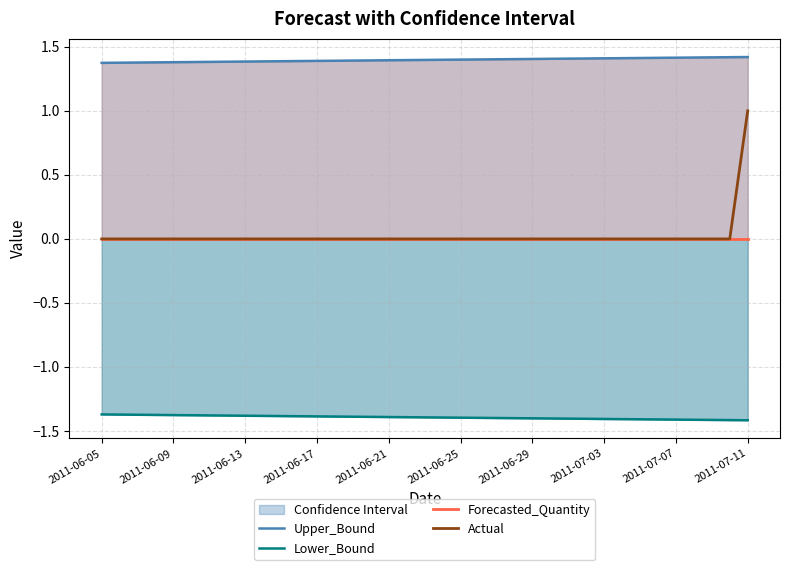

True or false: Upper_Bound and Forecasted_Quantity cross at least once.

False